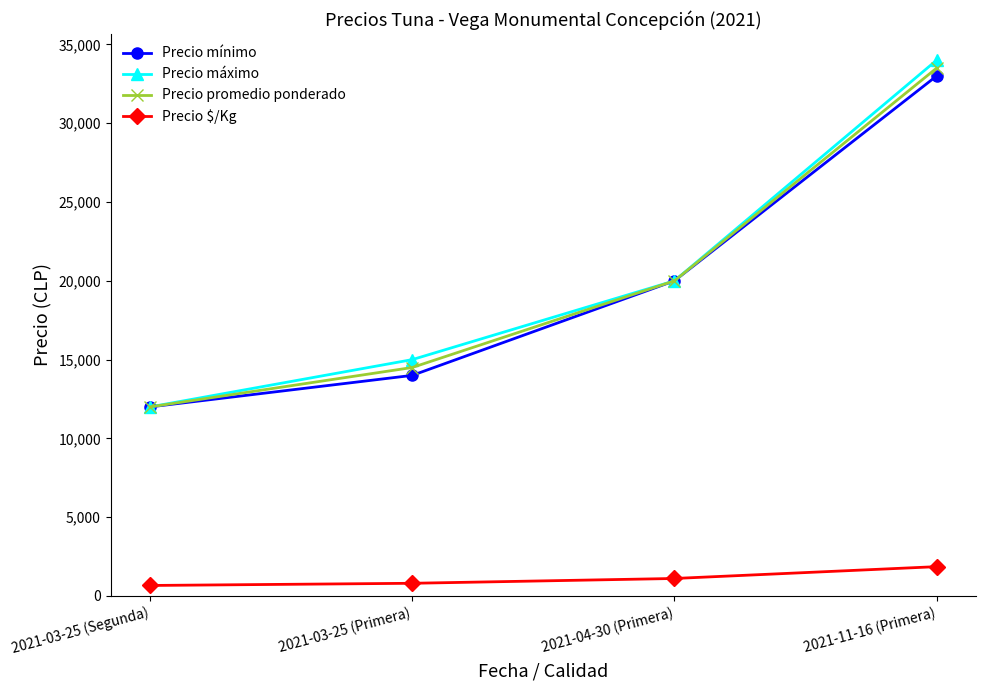

What is the approximate value of Precio mínimo at 2021-03-25 (Primera), to the nearest 50?

14000